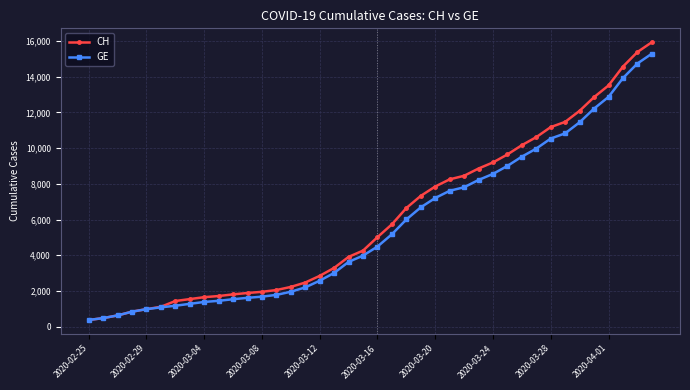

How many distinct data groups are displayed?

2